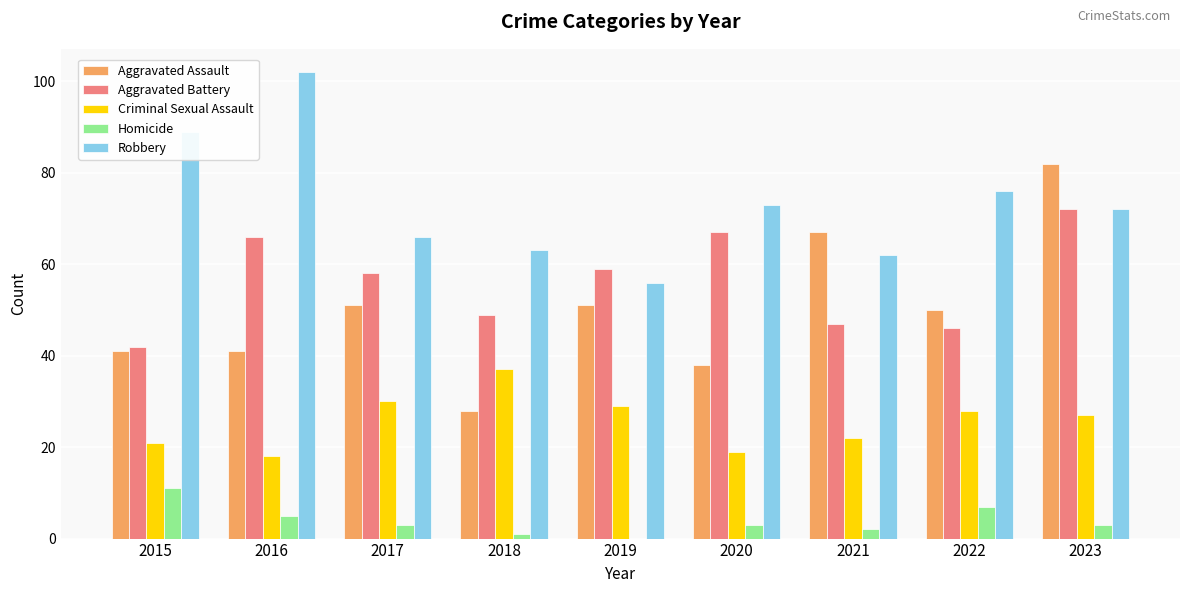

At which label does Aggravated Assault first exceed 50?

2017